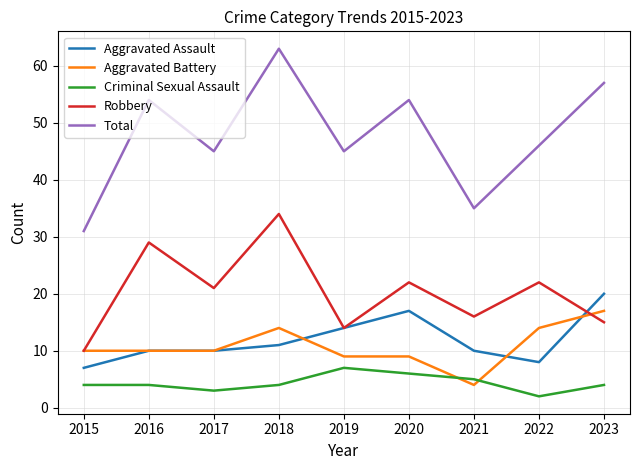

What is the average value of the Aggravated Battery series?

11